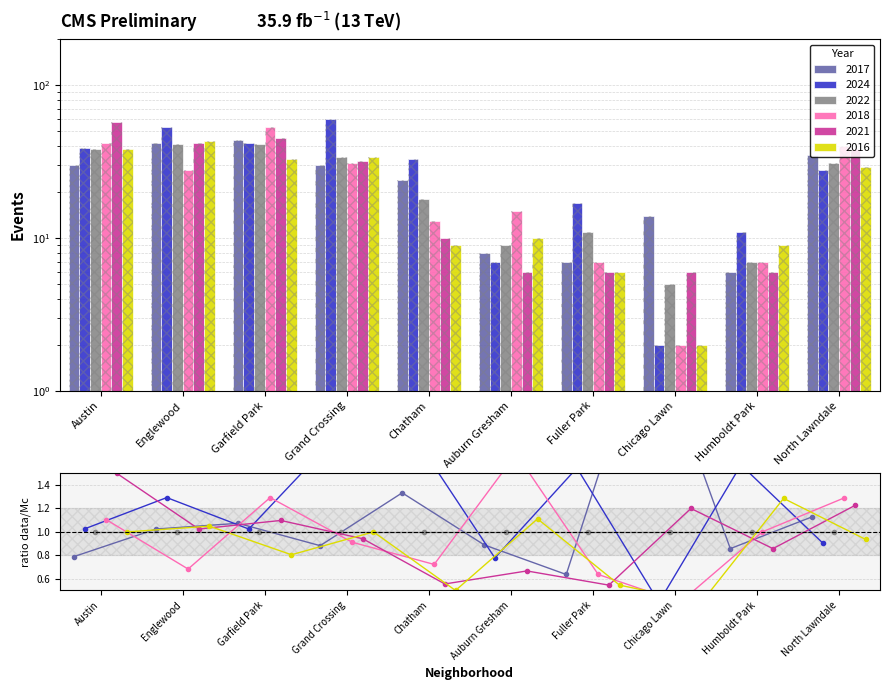

At which label is 2018 closest to 27?

Englewood